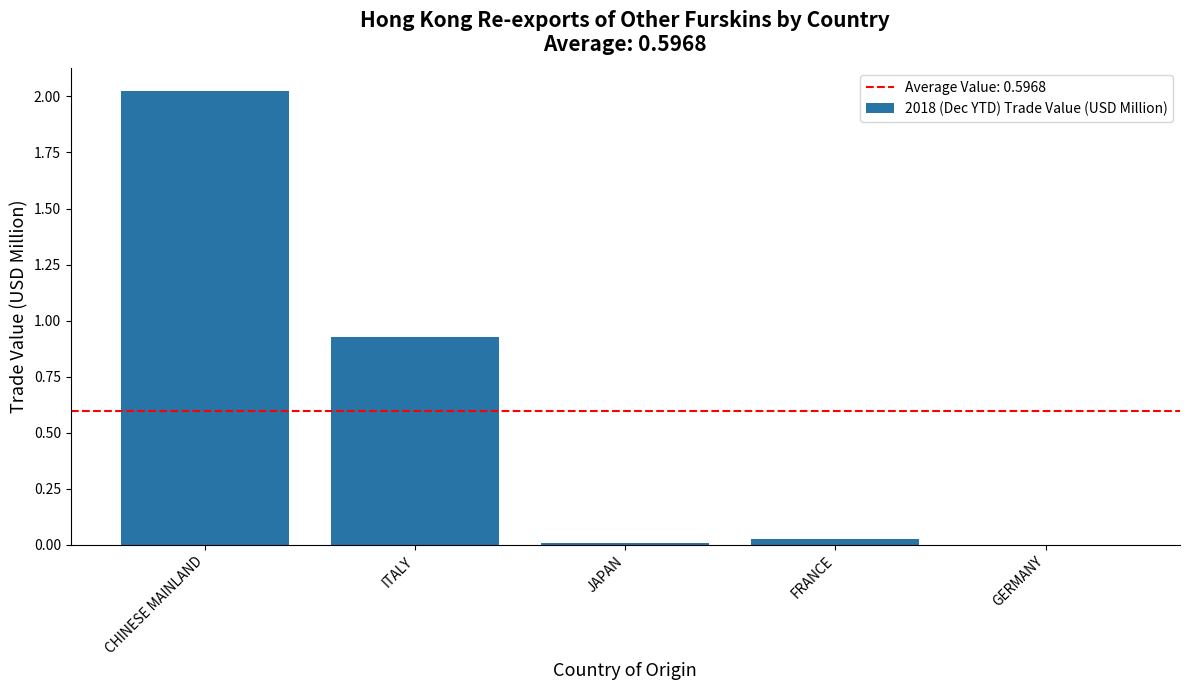

Where is the data nearest to the value 1?

ITALY